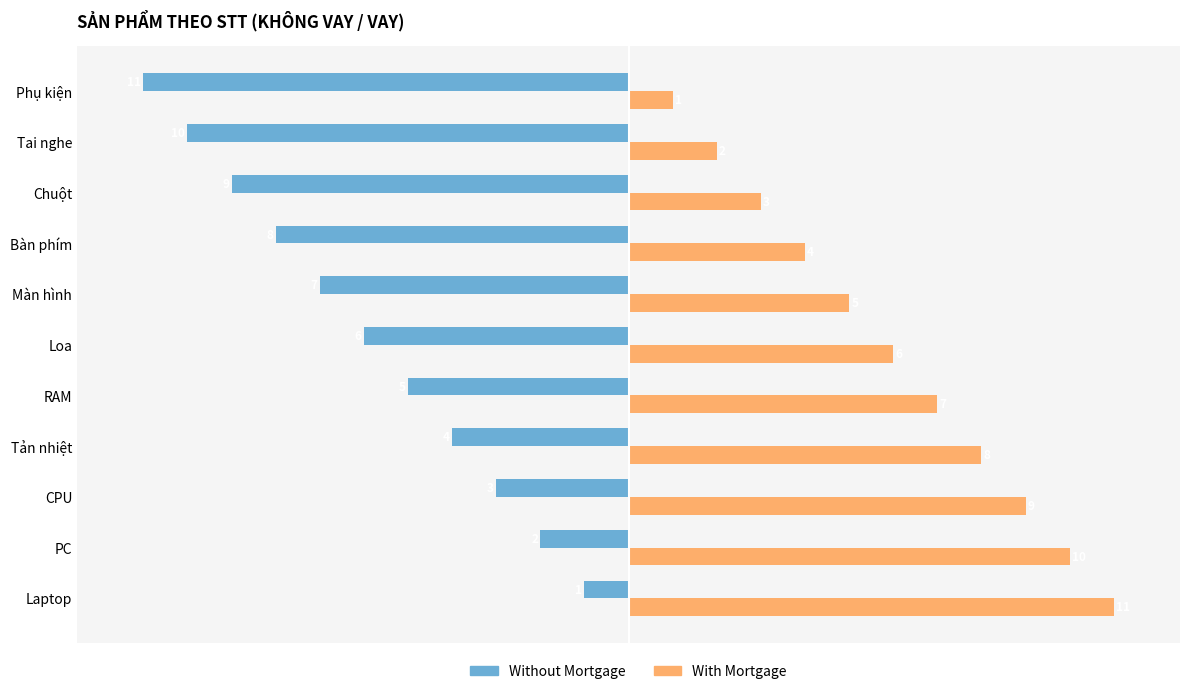

What is the average value of the Without Mortgage series?

-6